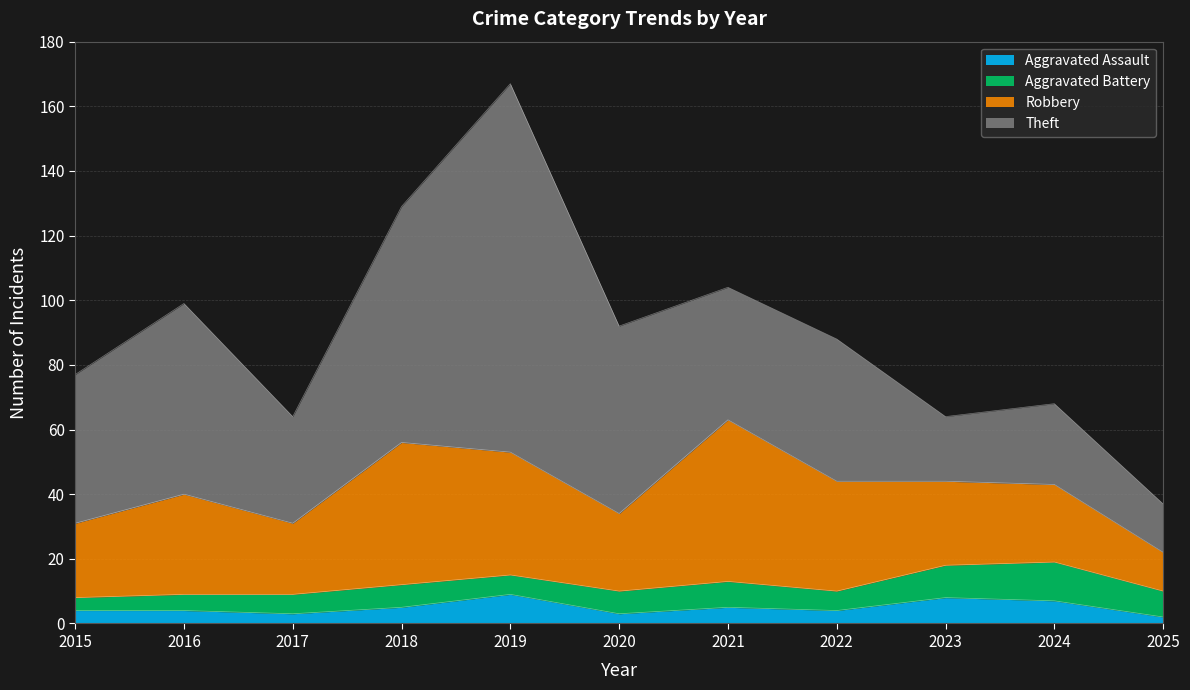

True or false: Robbery and Aggravated Battery cross at least once.

False